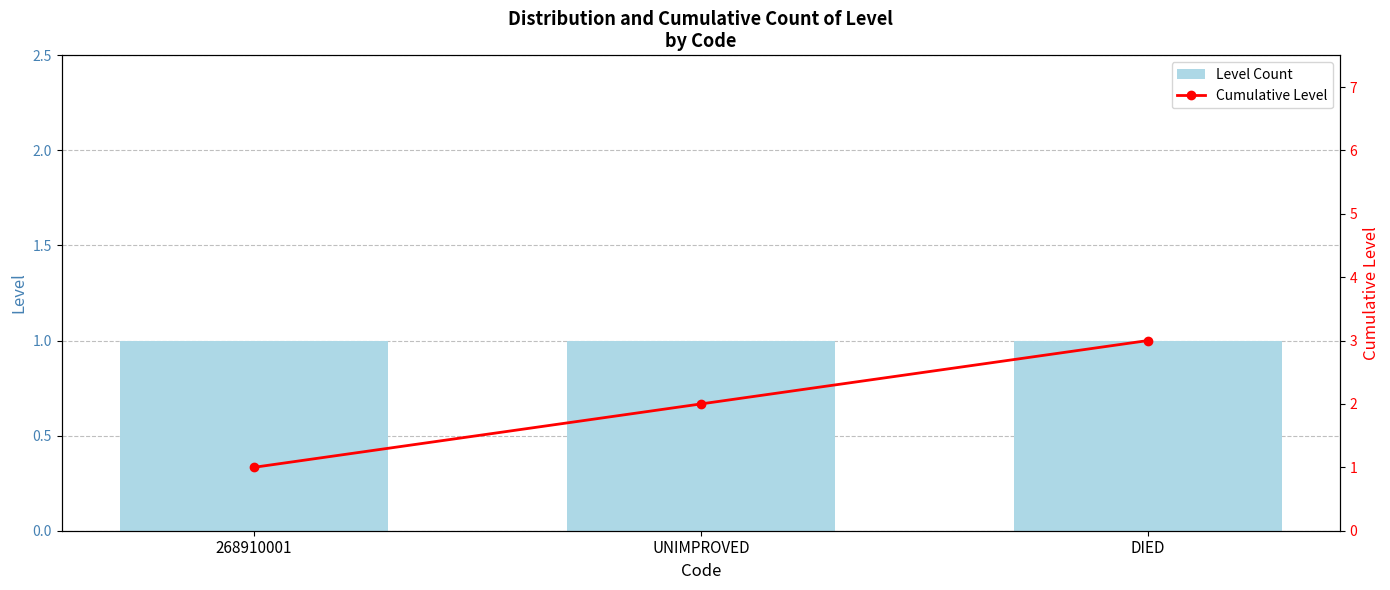

Reading left to right, what are all the values shown in this chart?

Level Count: 268910001=1	UNIMPROVED=1	DIED=1
Cumulative Level: 268910001=1	UNIMPROVED=2	DIED=3